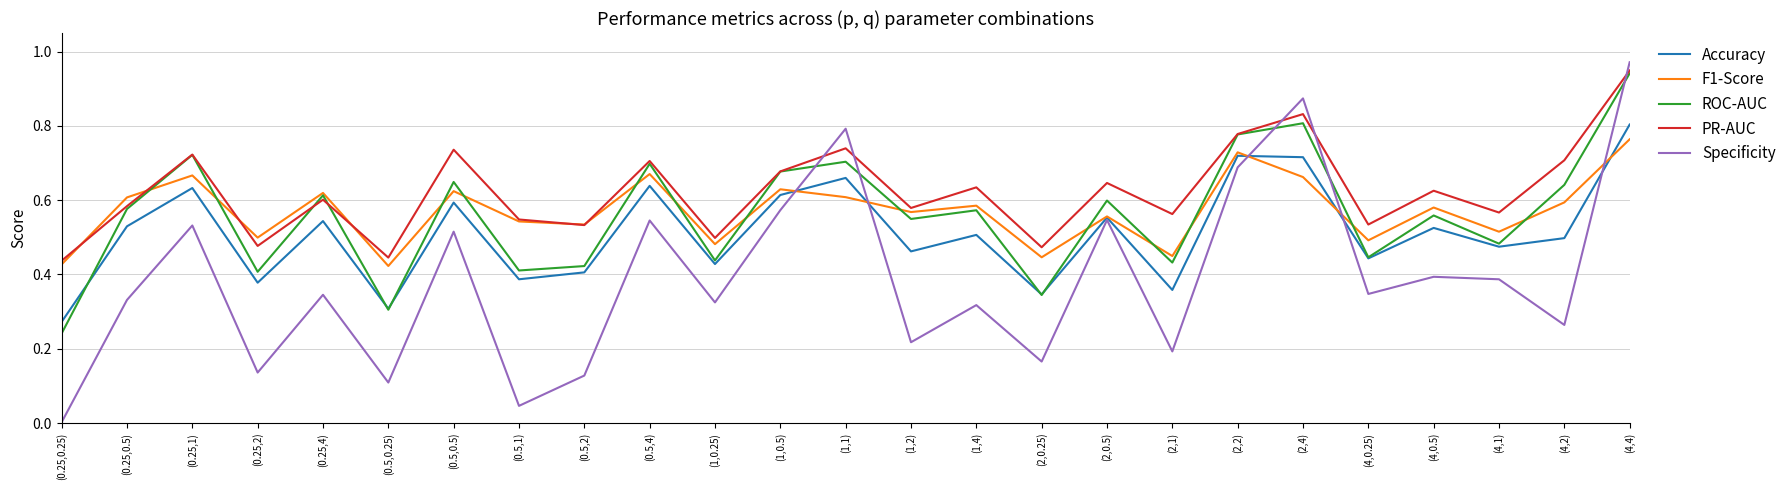

At which label does ROC-AUC reach its minimum?

(0.25,0.25)